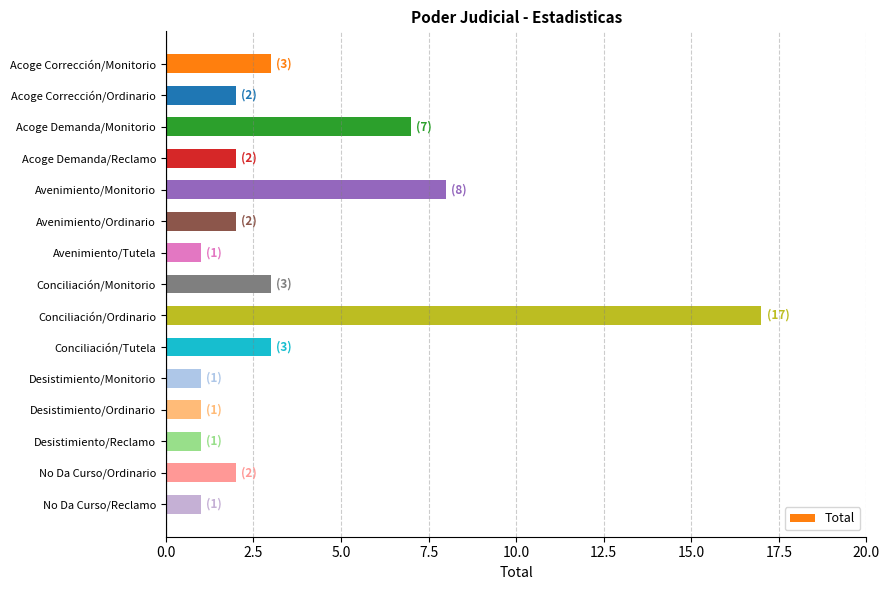

What is the maximum value shown in the chart?

17